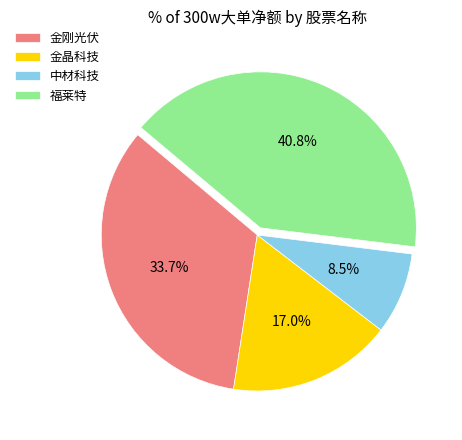

To the nearest percent, what percentage of the pie is 金刚光伏?

34%